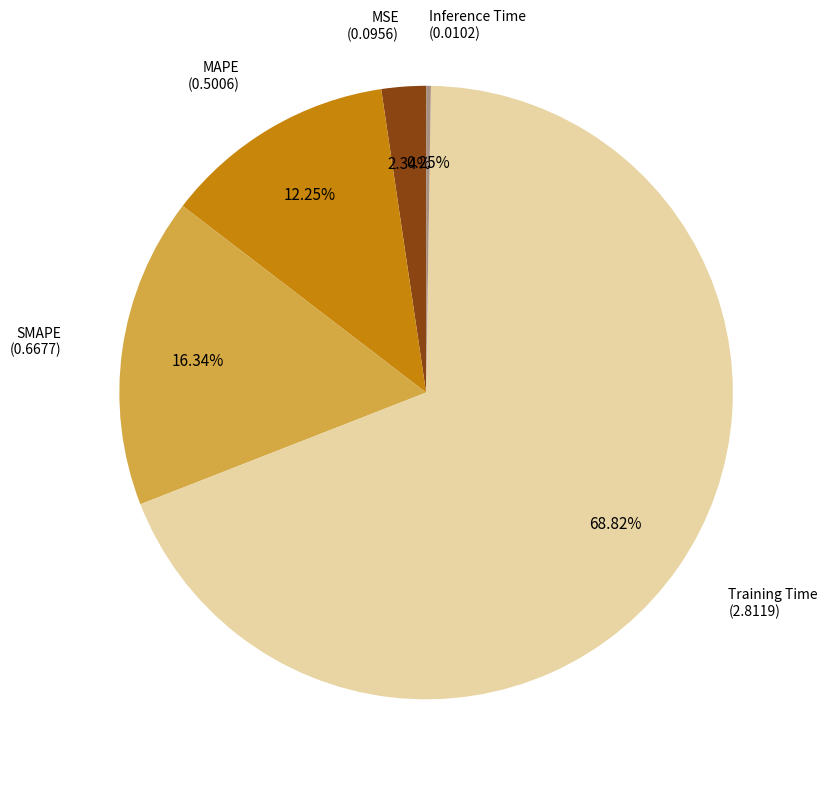

Is it true that SMAPE is 16% of the pie?

True